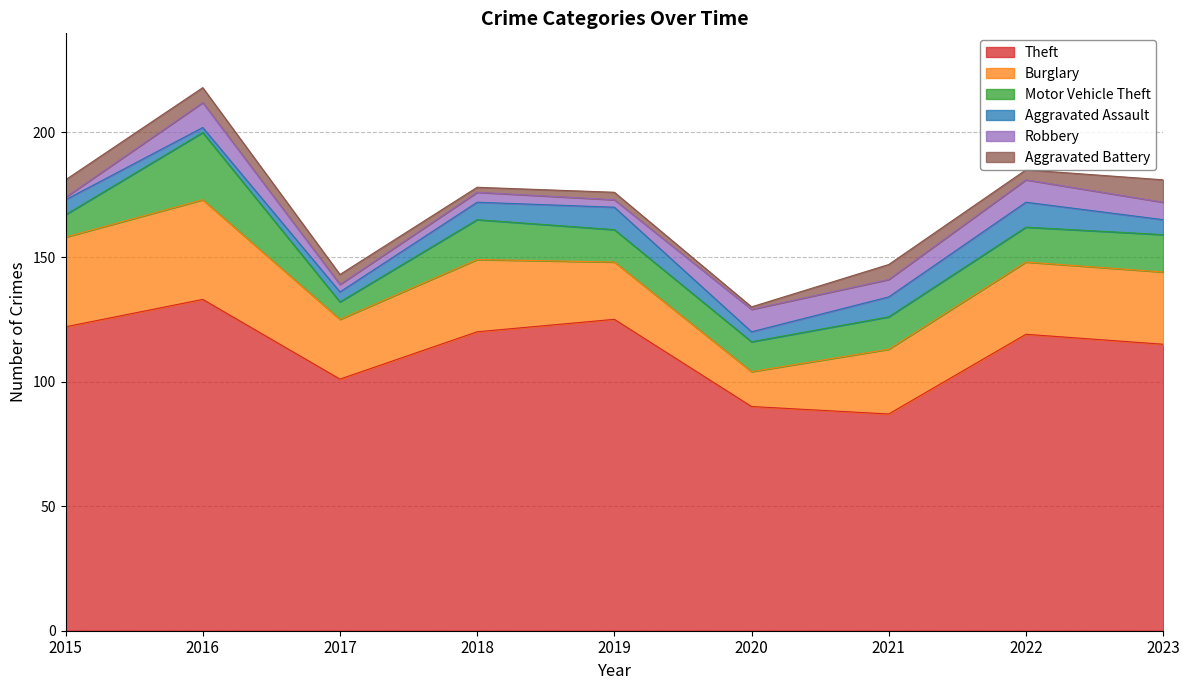

At which label is Burglary closest to 27?

2021